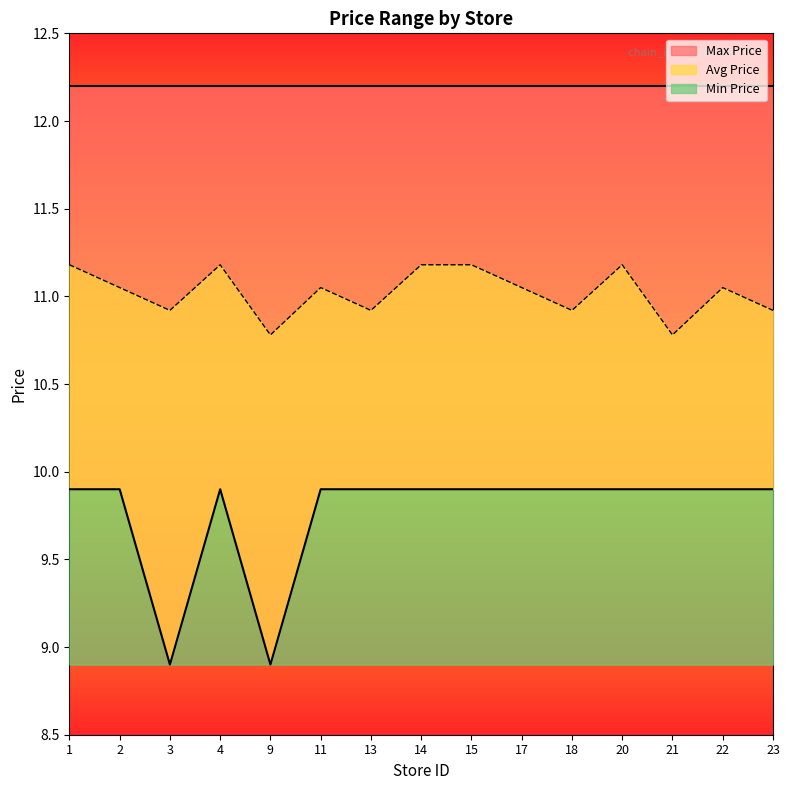

At which category does the chart reach its minimum across all series?

3